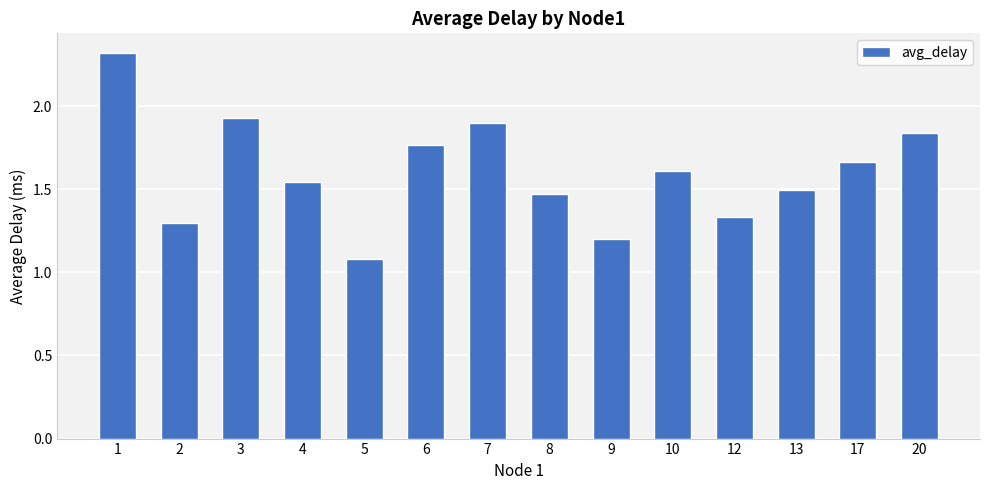

The value at 12 is 1.3. True or false?

True